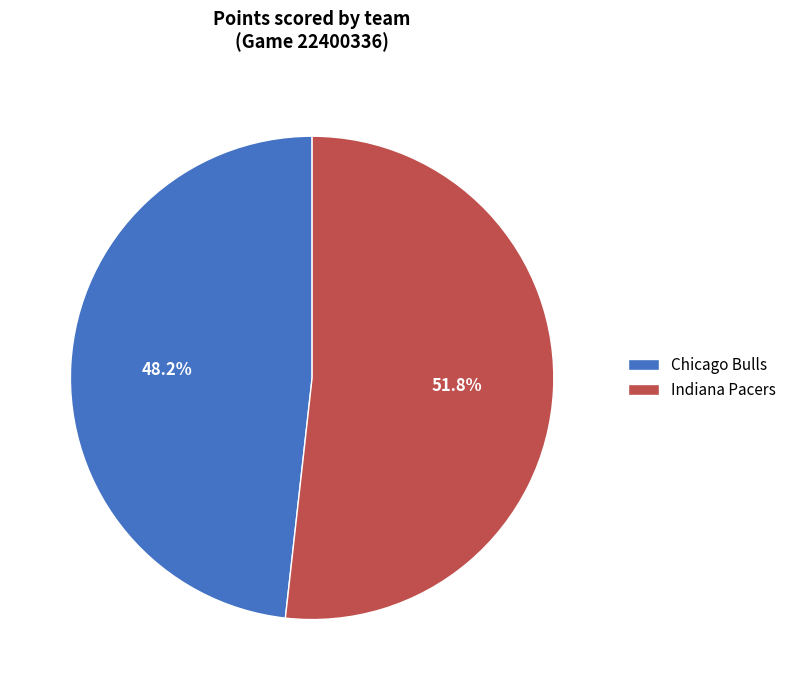

Combined, what portion of the pie is Chicago Bulls and Indiana Pacers?

100.0%